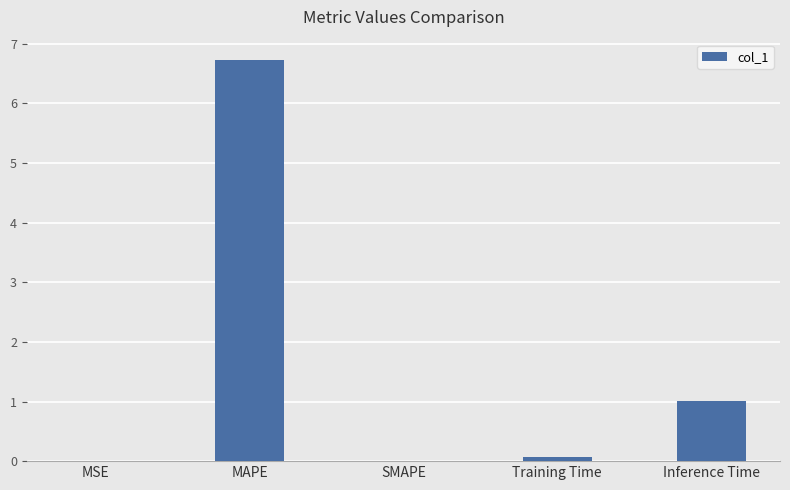

True or false: the data shows 1.0 at Inference Time.

True